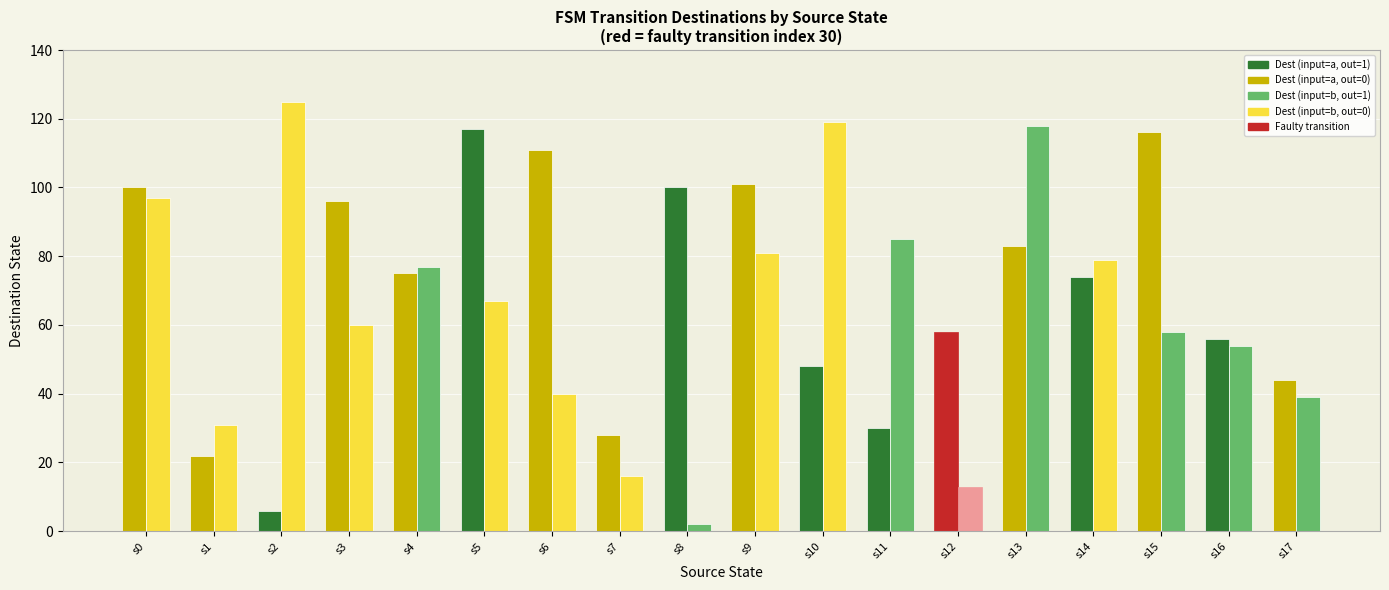

At which category does the chart reach its peak across all series?

s2